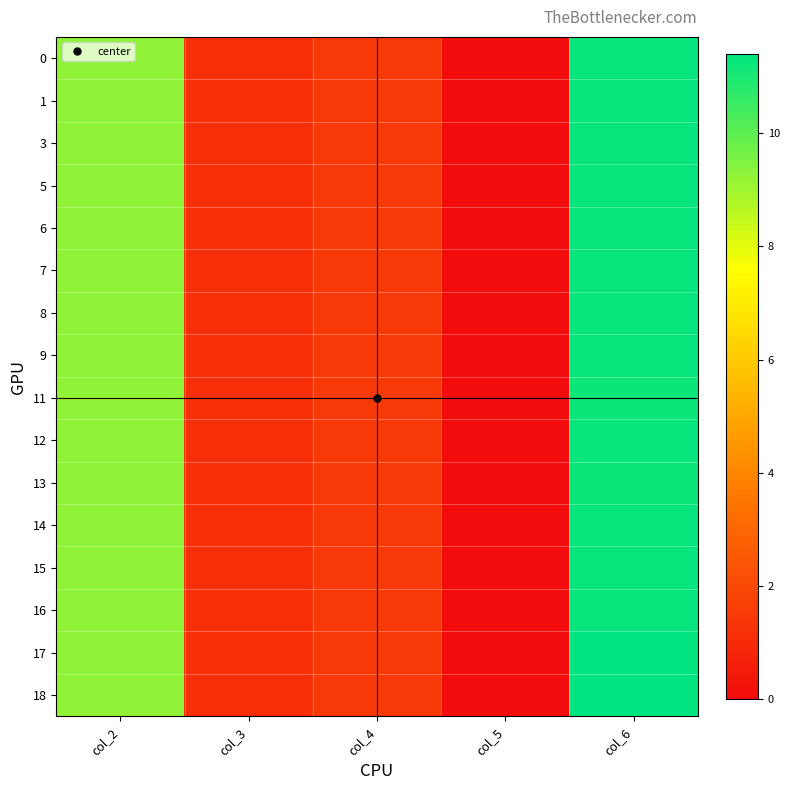

Reading left to right, what are all the values shown in this chart?

0: col_2=9.2	col_3=1.2	col_4=1.5	col_5=0.0	col_6=11.3
1: col_2=9.2	col_3=1.2	col_4=1.5	col_5=0.0	col_6=11.3
3: col_2=9.2	col_3=1.2	col_4=1.5	col_5=0.0	col_6=11.3
5: col_2=9.2	col_3=1.2	col_4=1.5	col_5=0.0	col_6=11.3
6: col_2=9.2	col_3=1.2	col_4=1.5	col_5=0.0	col_6=11.3
7: col_2=9.2	col_3=1.2	col_4=1.5	col_5=0.0	col_6=11.3
8: col_2=9.2	col_3=1.2	col_4=1.5	col_5=0.0	col_6=11.3
9: col_2=9.2	col_3=1.2	col_4=1.5	col_5=0.0	col_6=11.3
11: col_2=9.2	col_3=1.2	col_4=1.5	col_5=0.0	col_6=11.2
12: col_2=9.2	col_3=1.2	col_4=1.5	col_5=0.0	col_6=11.3
13: col_2=9.2	col_3=1.2	col_4=1.5	col_5=0.0	col_6=11.2
14: col_2=9.2	col_3=1.2	col_4=1.5	col_5=0.0	col_6=11.3
15: col_2=9.2	col_3=1.2	col_4=1.5	col_5=0.0	col_6=11.3
16: col_2=9.2	col_3=1.2	col_4=1.5	col_5=0.0	col_6=11.3
17: col_2=9.2	col_3=1.2	col_4=1.5	col_5=0.0	col_6=11.4
18: col_2=9.2	col_3=1.2	col_4=1.5	col_5=0.0	col_6=11.4